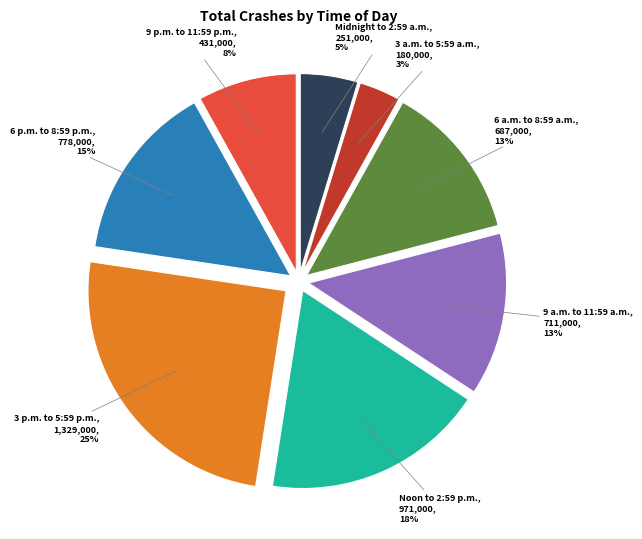

To the nearest percent, what is the average slice percentage?

12%